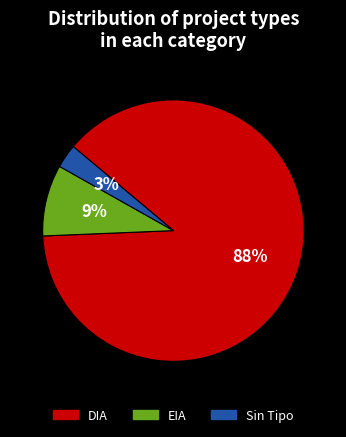

What is the smallest slice in the pie chart?

Sin Tipo